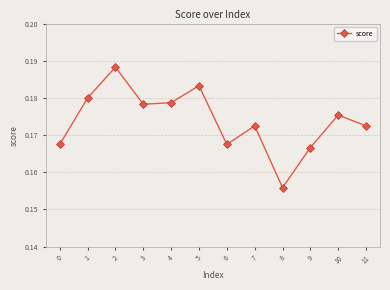

True or false: the data has more than 2 interior local peaks.

True